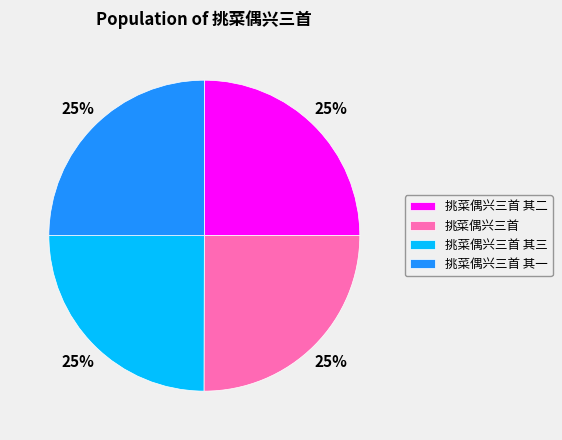

Is it true that 挑菜偶兴三首 其三 is 25% of the pie?

True